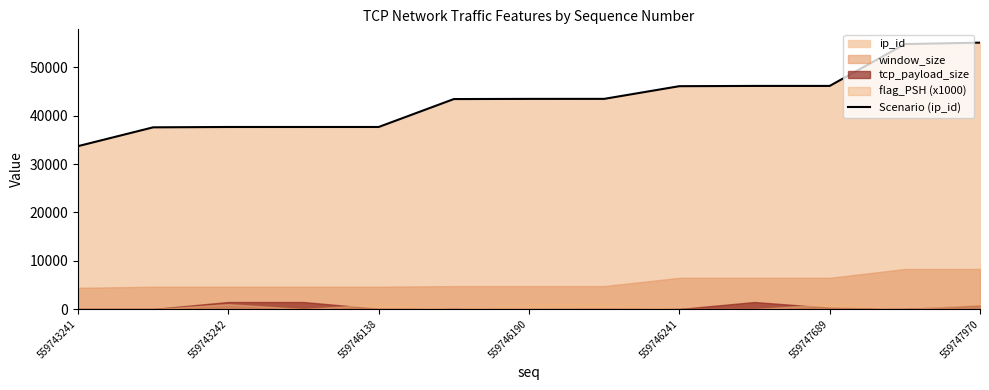

Rank the categories by value from highest to lowest.

12, 11, 10, 9, 8, 7, 559747970, 559747689, 559746241, 559746190, 559746138, 559743242, 559743241